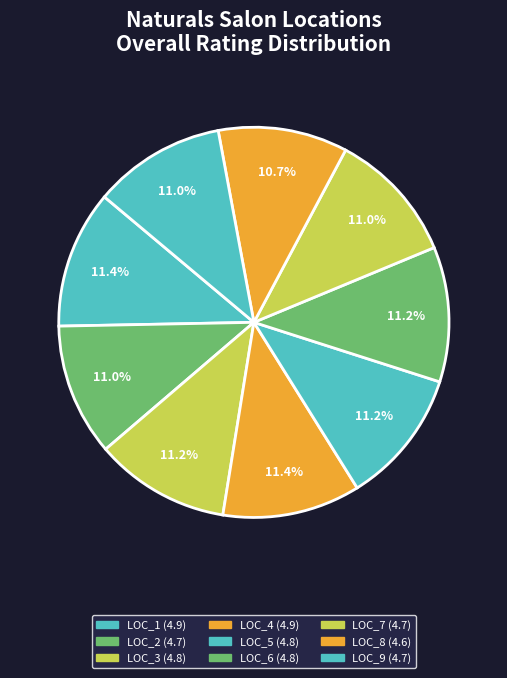

How many slices are in this pie chart?

9